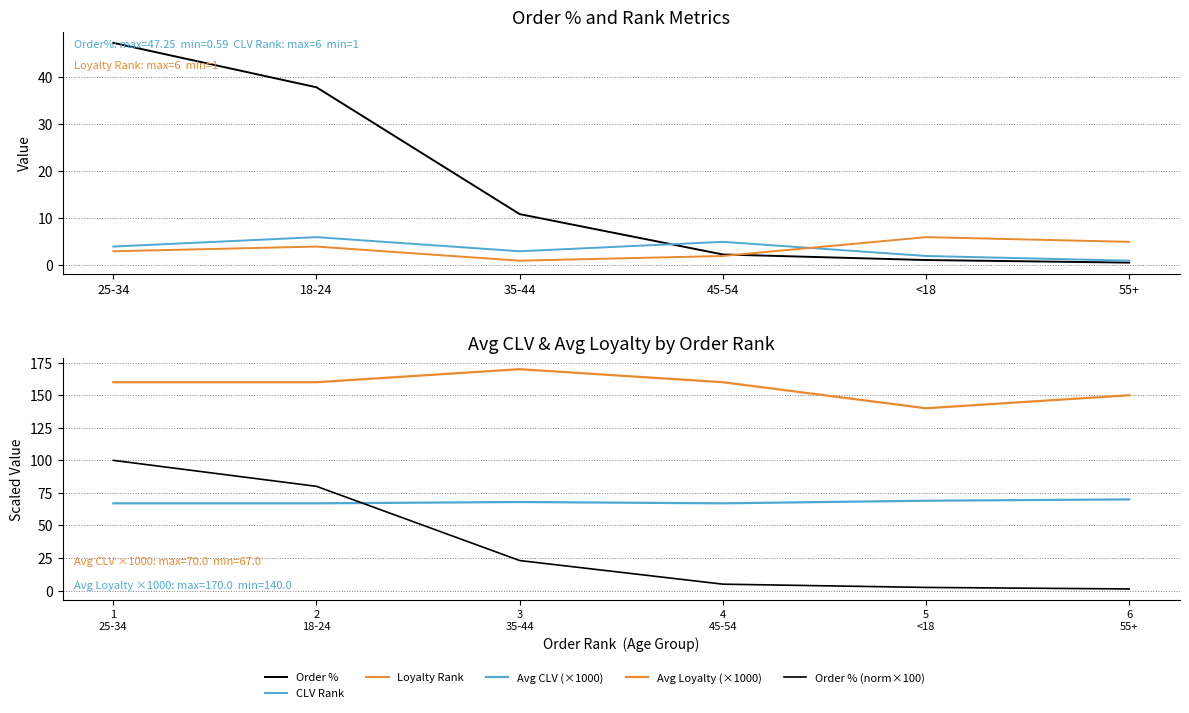

How many intersections are there between Loyalty Rank and Order % (norm×100)?

1